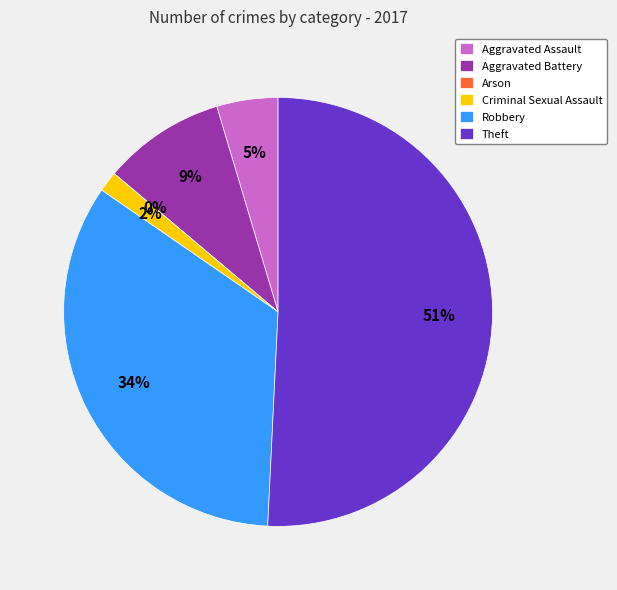

Is there a majority slice in this chart?

Yes